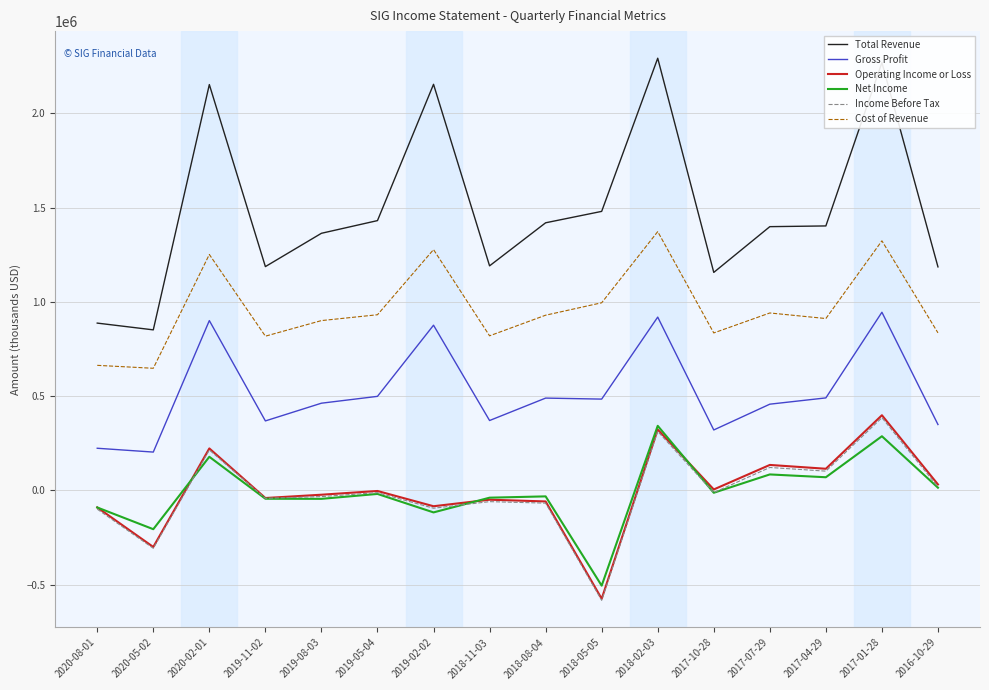

Where is the first local maximum for Income Before Tax?

2020-02-01